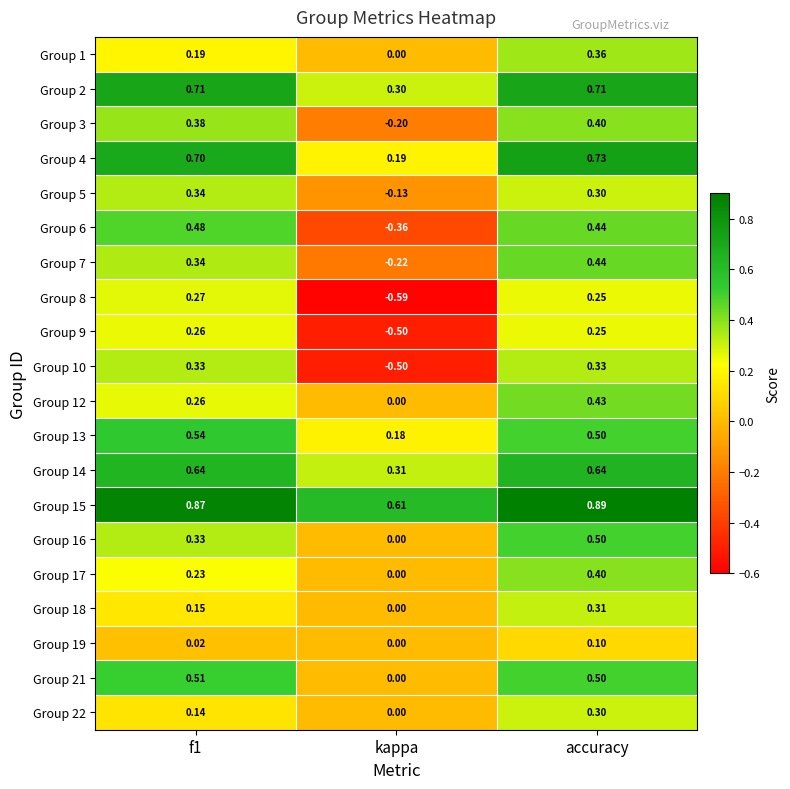

Where is Group 8 nearest to the value 0?

accuracy